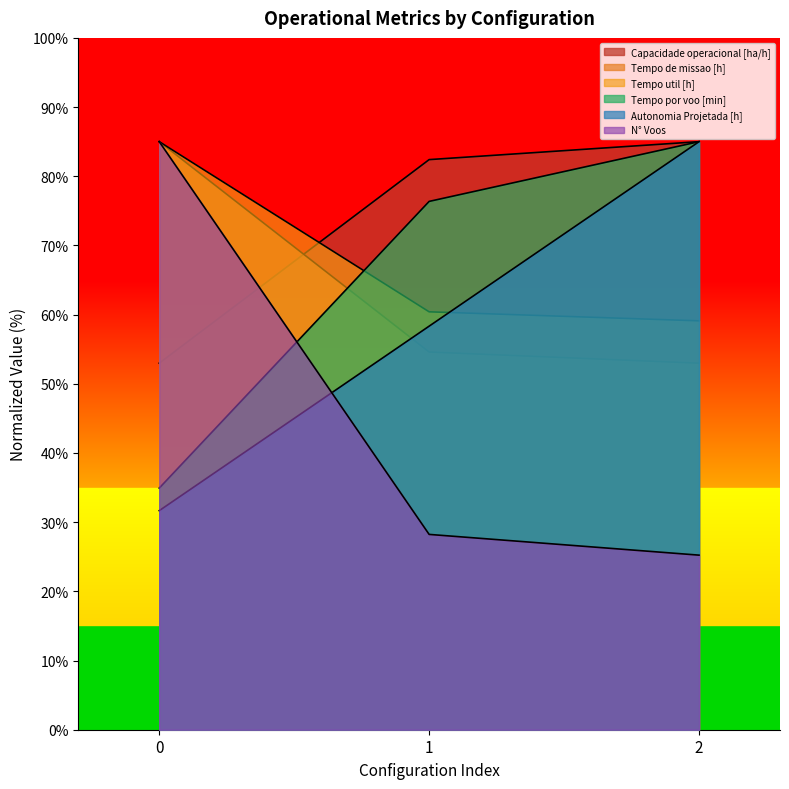

At which label does Autonomia Projetada [h] first exceed 58?

1